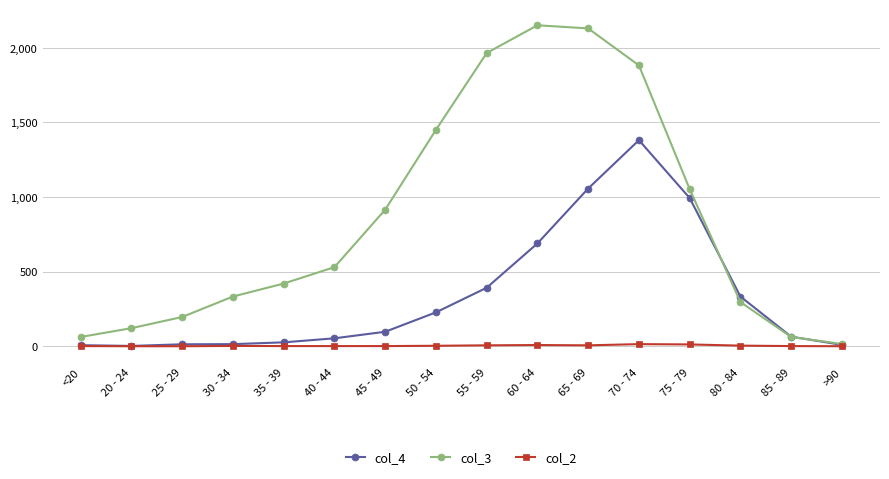

True or false: col_3 has a value of 1450 at 50 - 54.

True